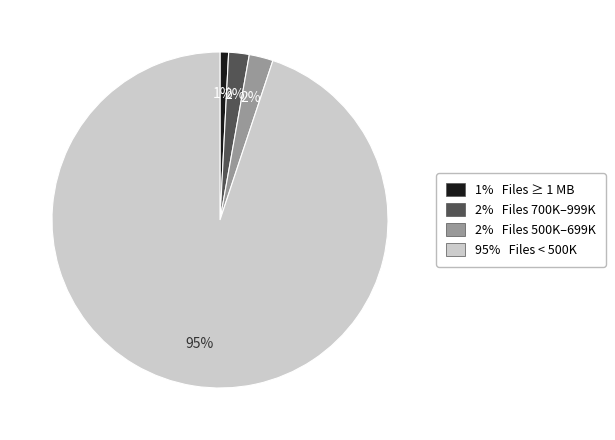

To the nearest percent, what portion does 1% Files ≥ 1 MB represent?

1%